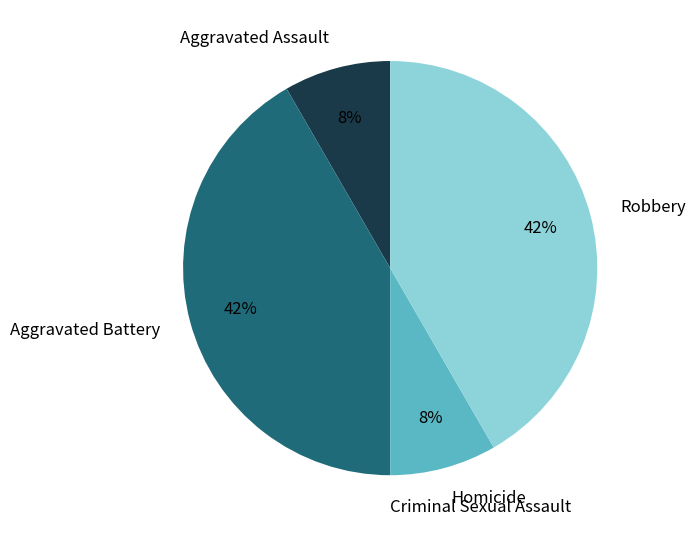

To the nearest percent, what is the difference between the largest and smallest slice percentages?

42%